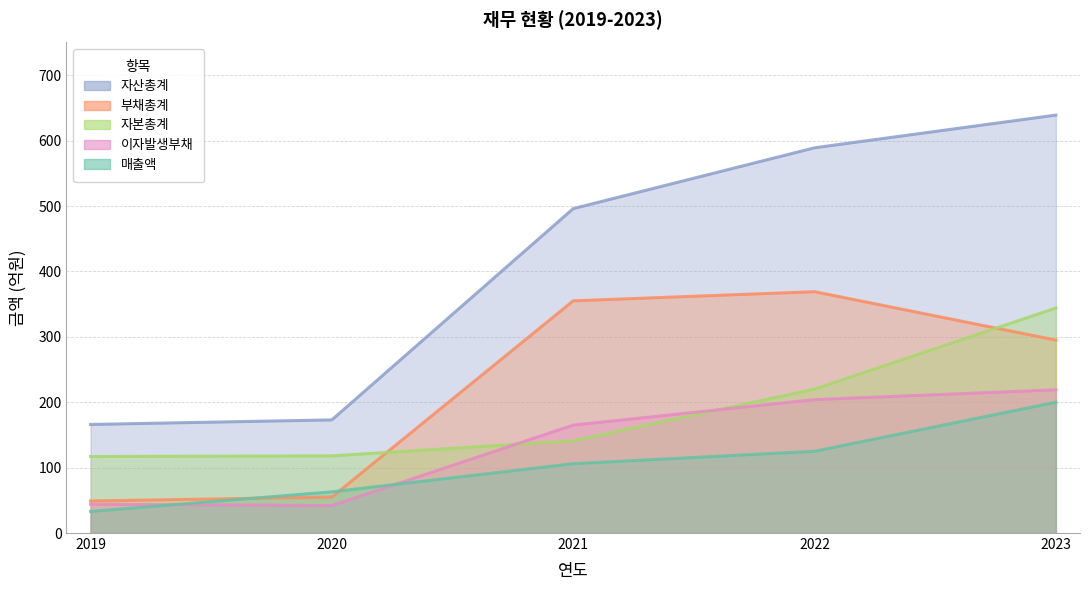

Which category has the lowest value across all series?

2019